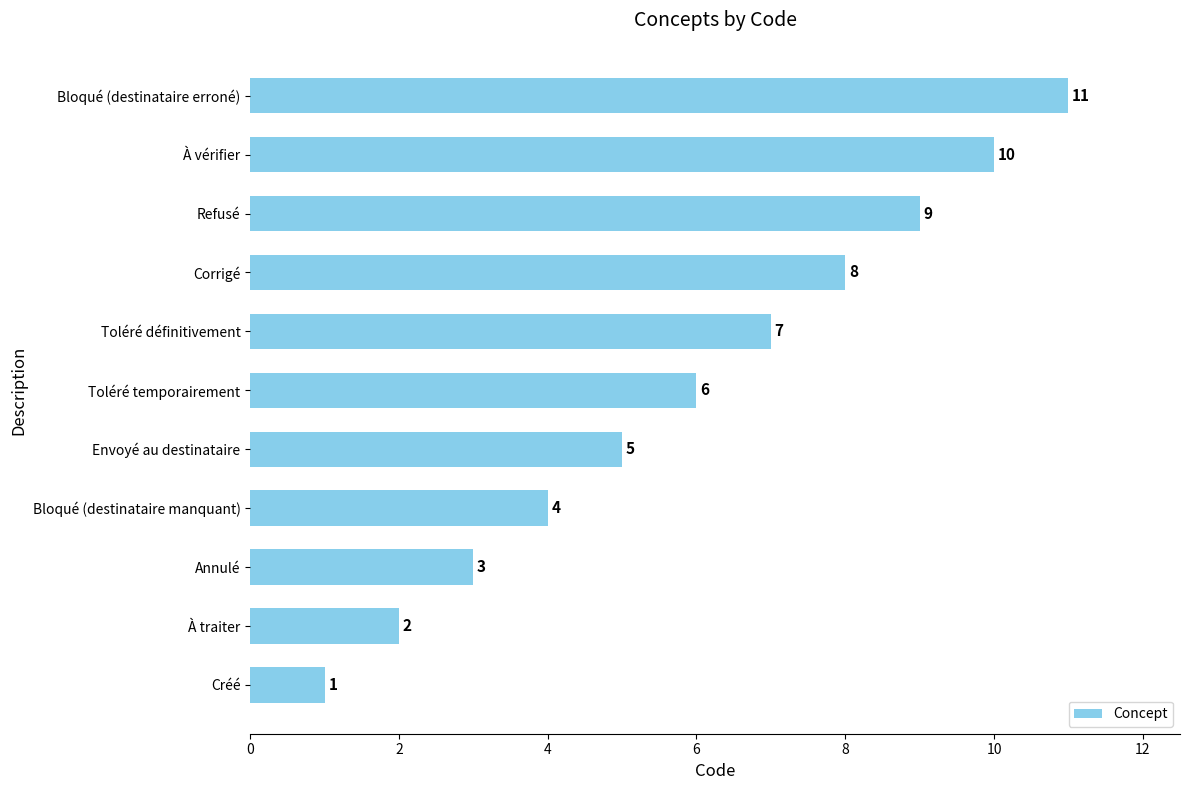

How many data points are less than 6?

5